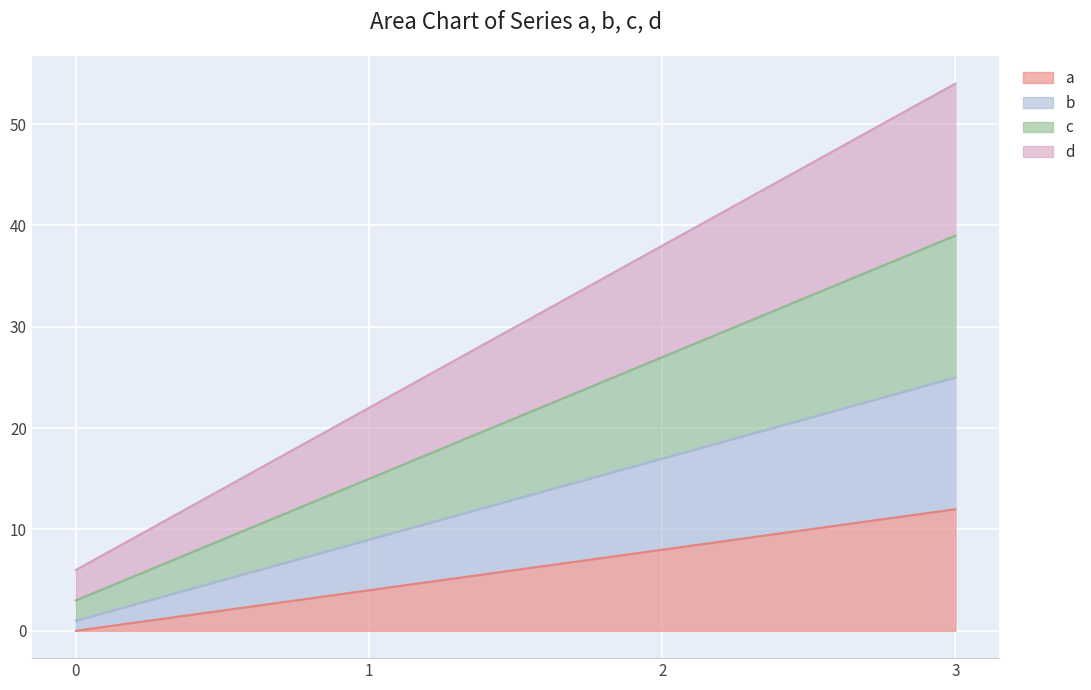

Which series has the largest range (max minus min)?

d